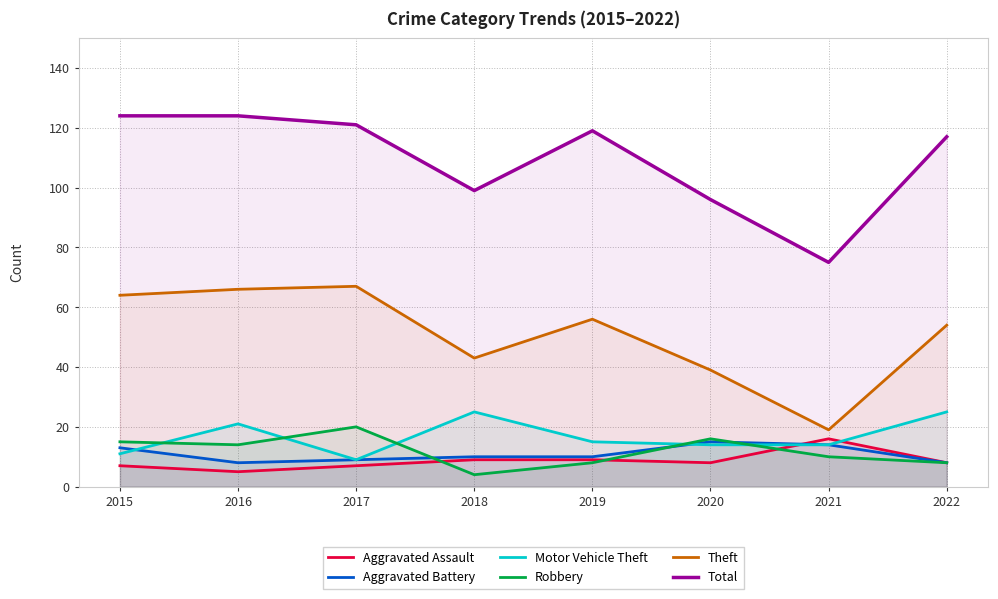

The Robbery series shows 16 at 2020. True or false?

True